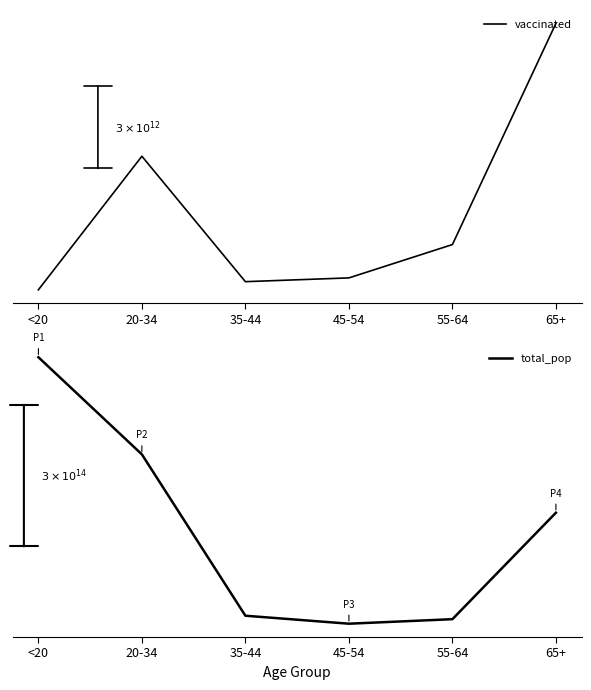

At how many categories does at least one series exceed 1394632?

2